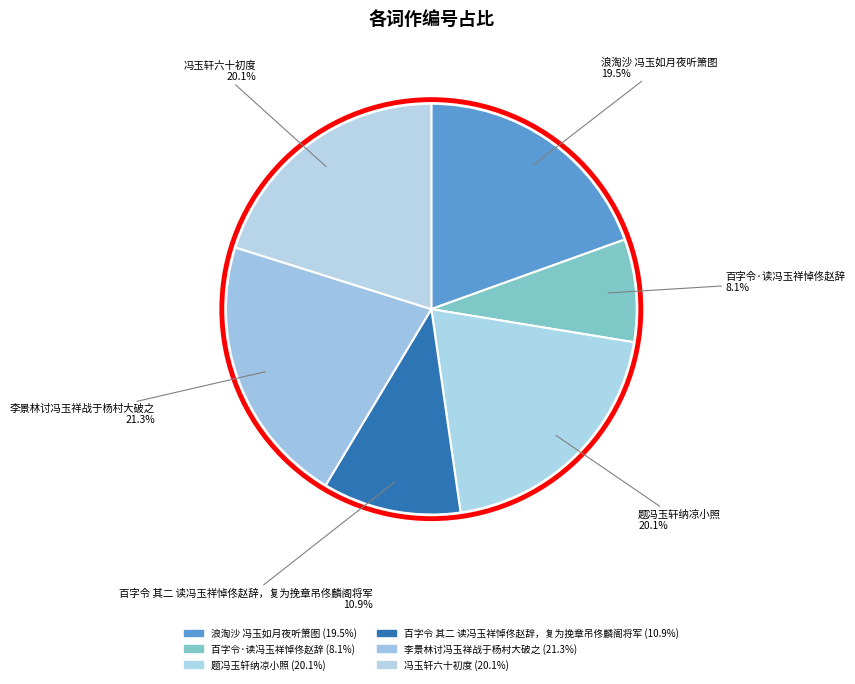

How many slices are in this pie chart?

6